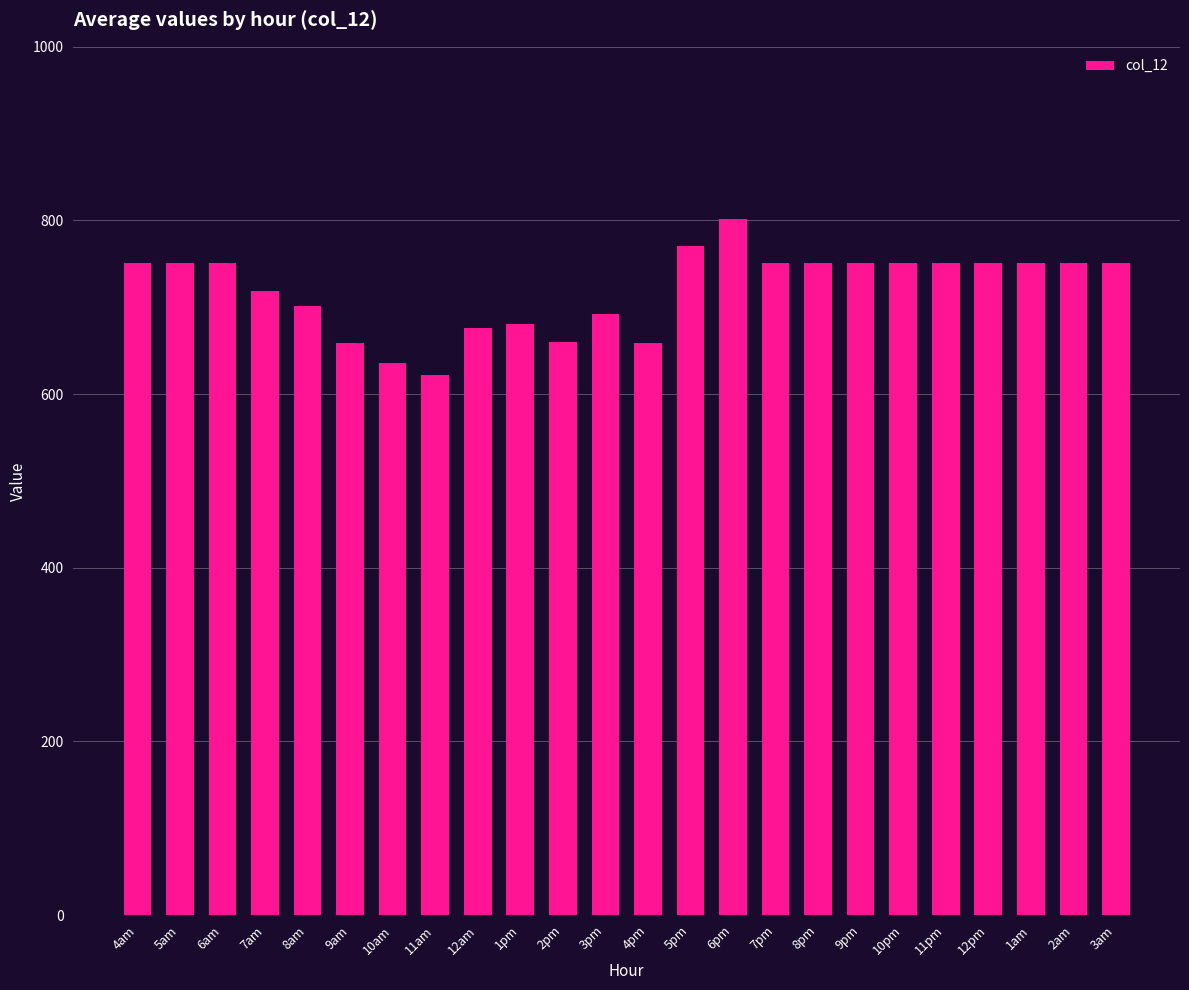

True or false: the data shows 180.4 at 3pm.

False